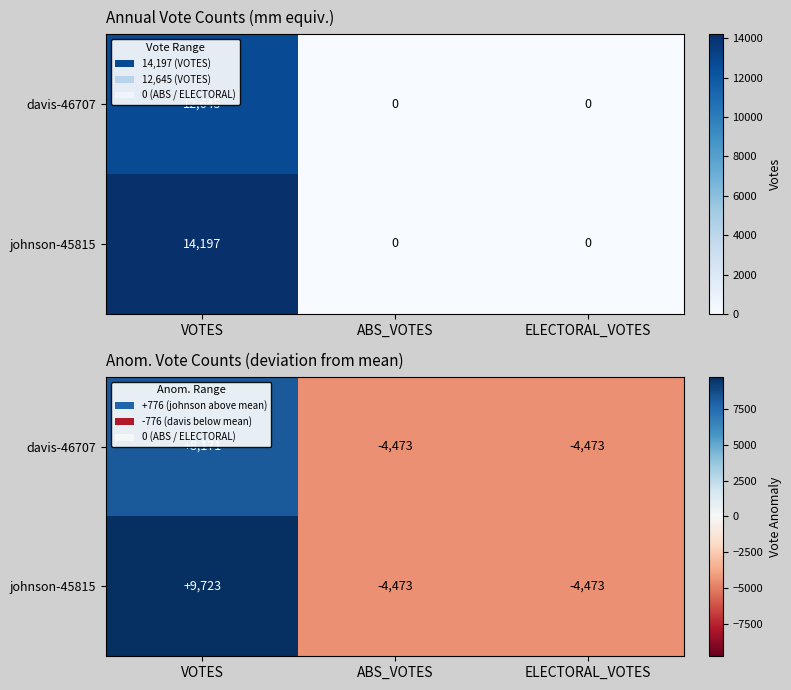

How many negative values does the davis-46707 series have?

2